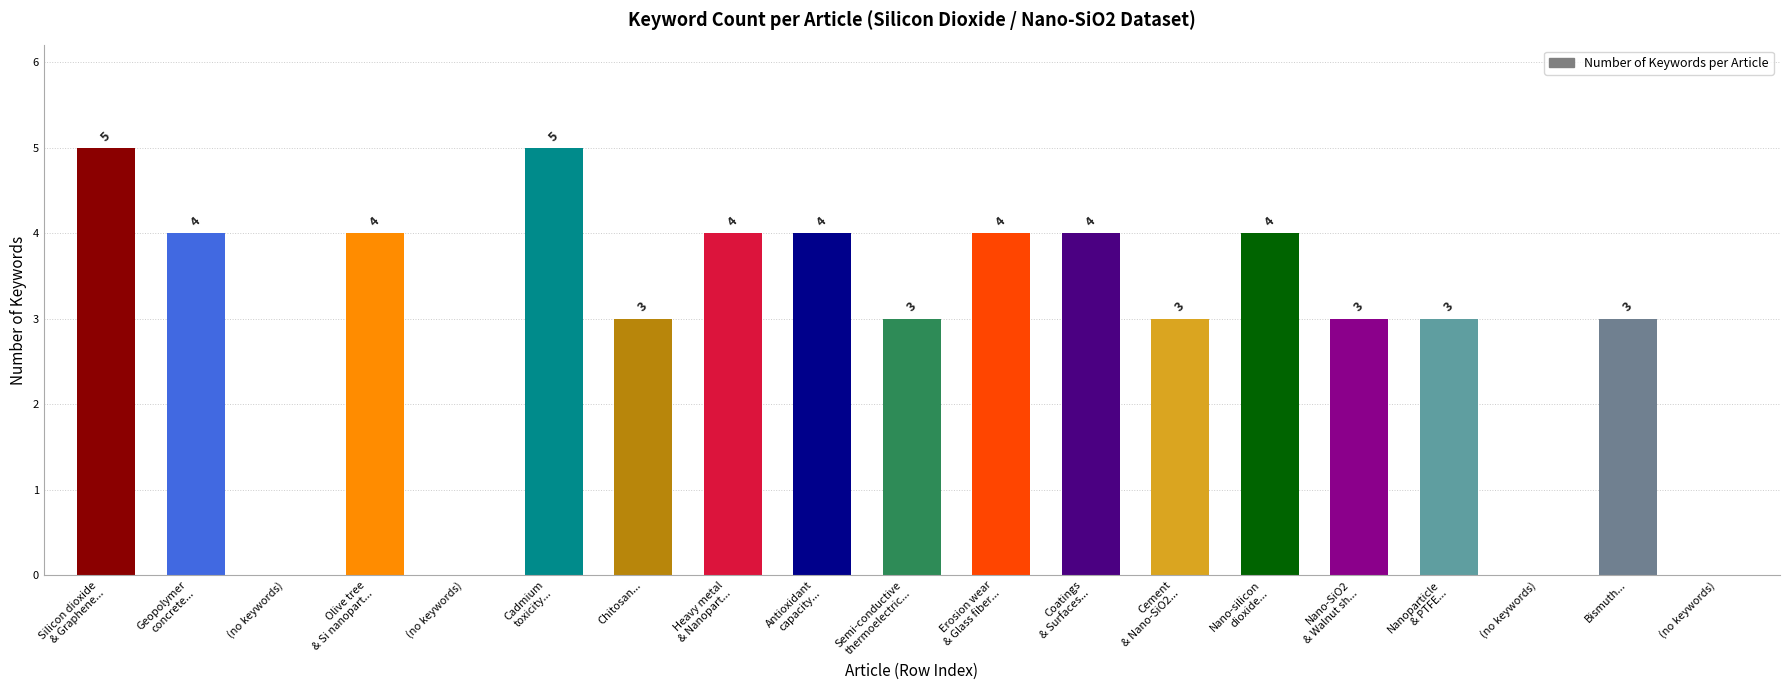

What is the change in value from Erosion wear
& Glass fiber... to Nanoparticle
& PTFE...?

-1